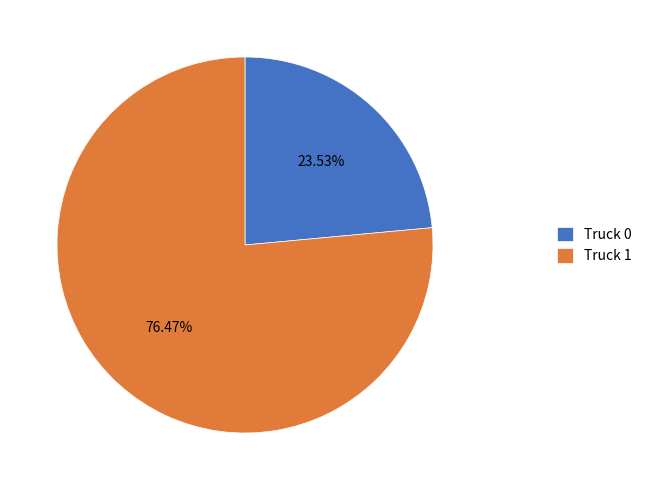

What percentage is the Truck 0 slice, to the nearest percent?

24%